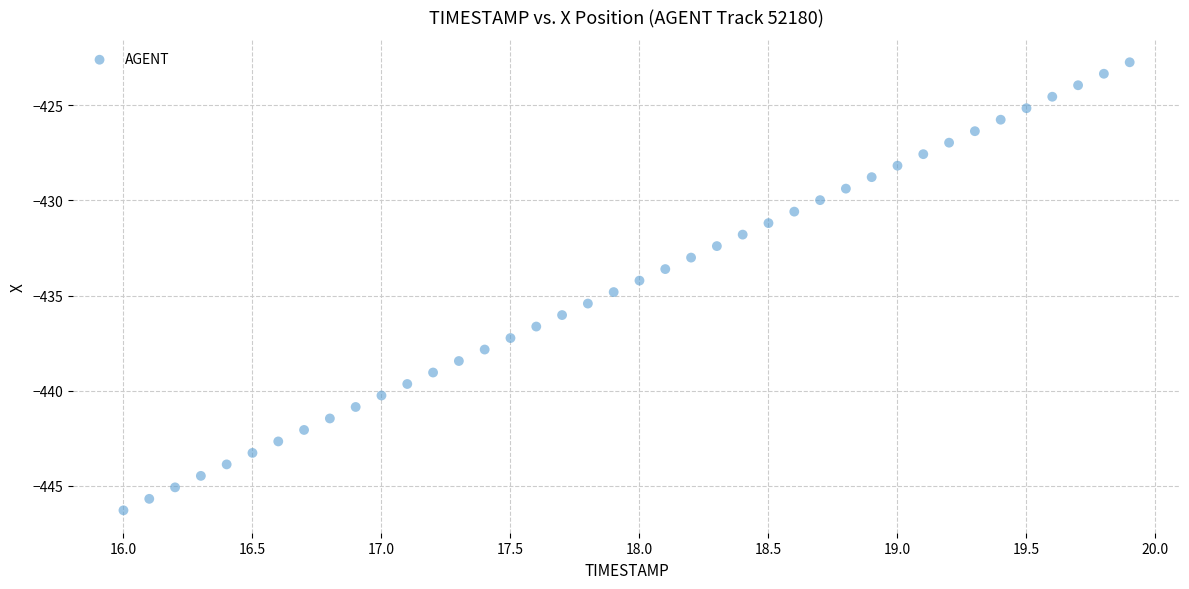

What is the range of Y values (max minus min)?

23.5